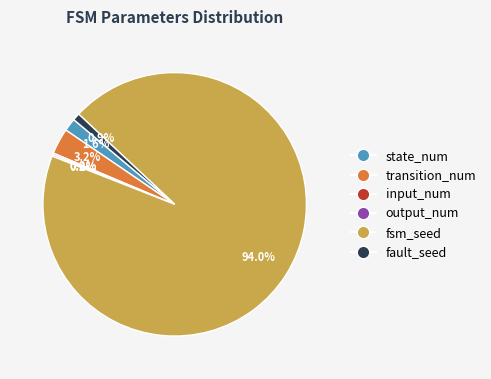

Is there any slice that represents more than half of the pie?

Yes